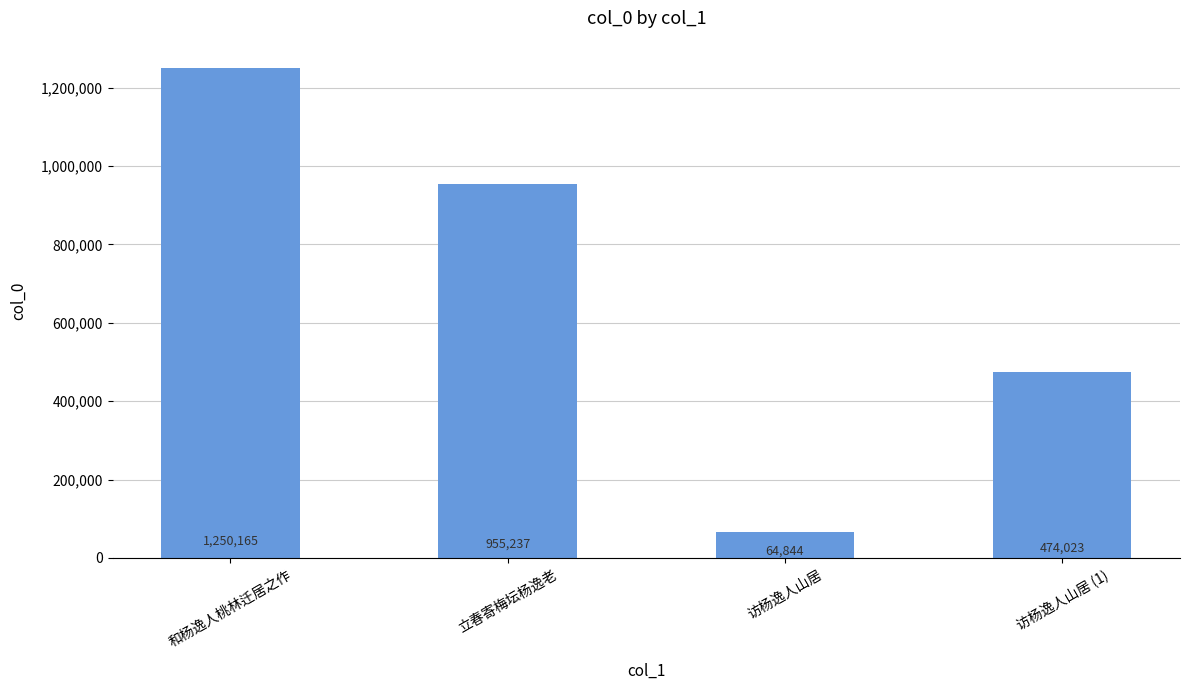

At which label is the value closest to 657504?

访杨逸人山居 (1)